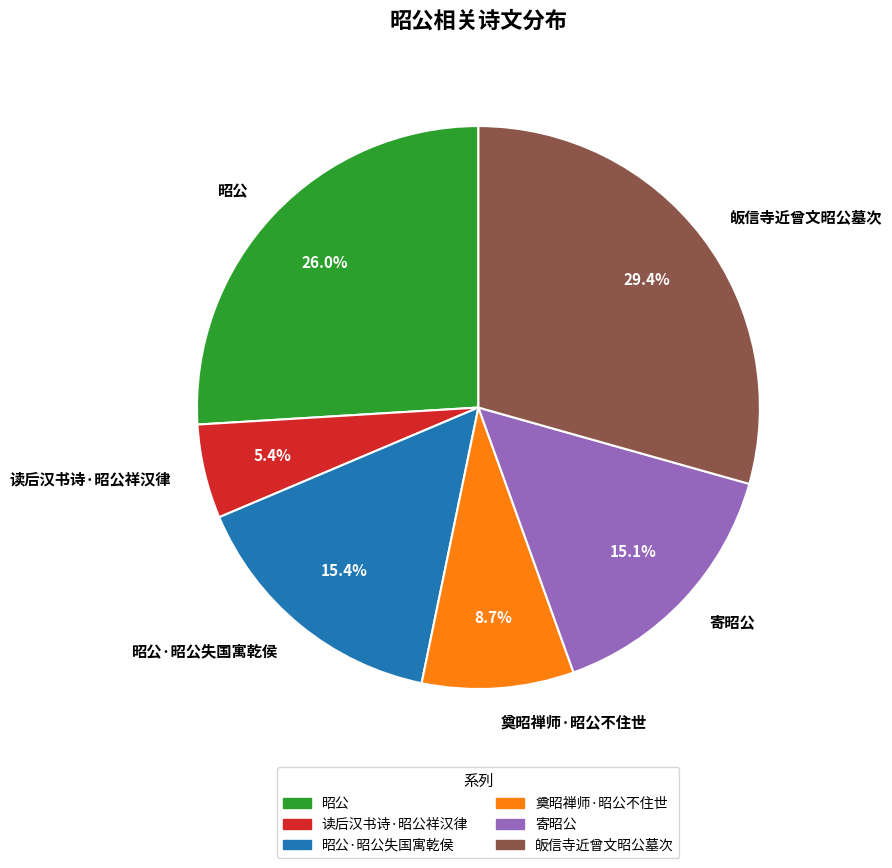

What percentage do 皈信寺近曾文昭公墓次 and 昭公·昭公失国寓乾侯 together represent?

44.8%